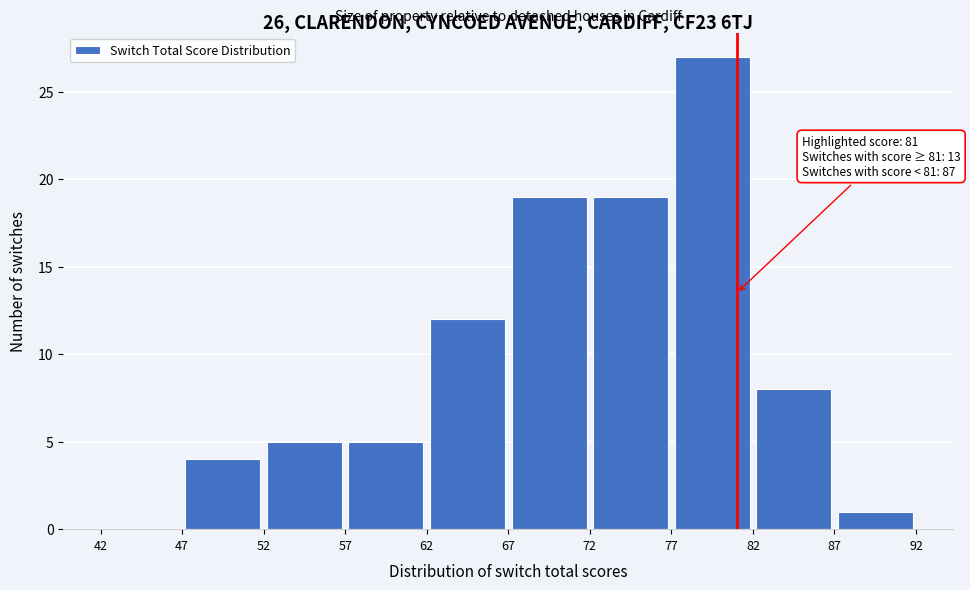

Over which range of the x-axis is the bar tallest?

77 to 82